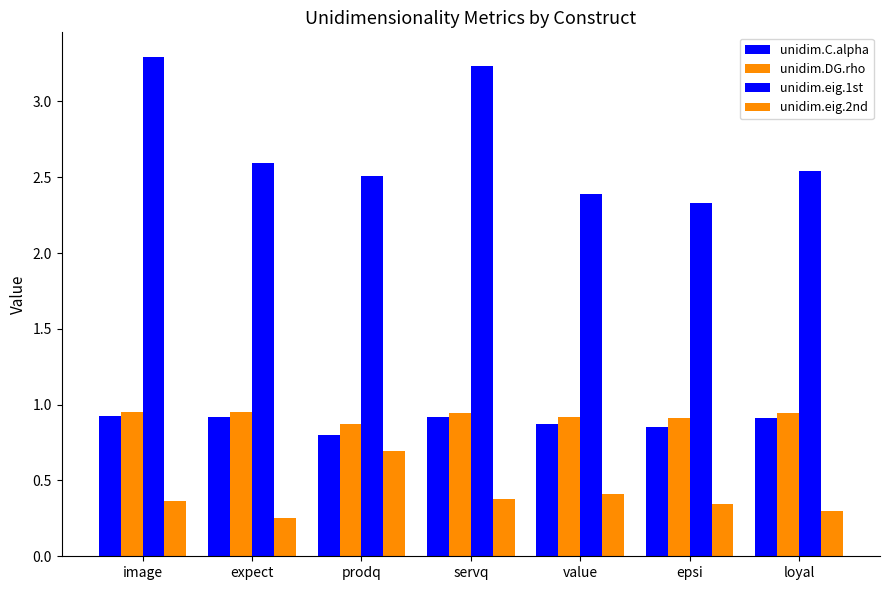

The value of unidim.DG.rho at epsi is 0.3. True or false?

False